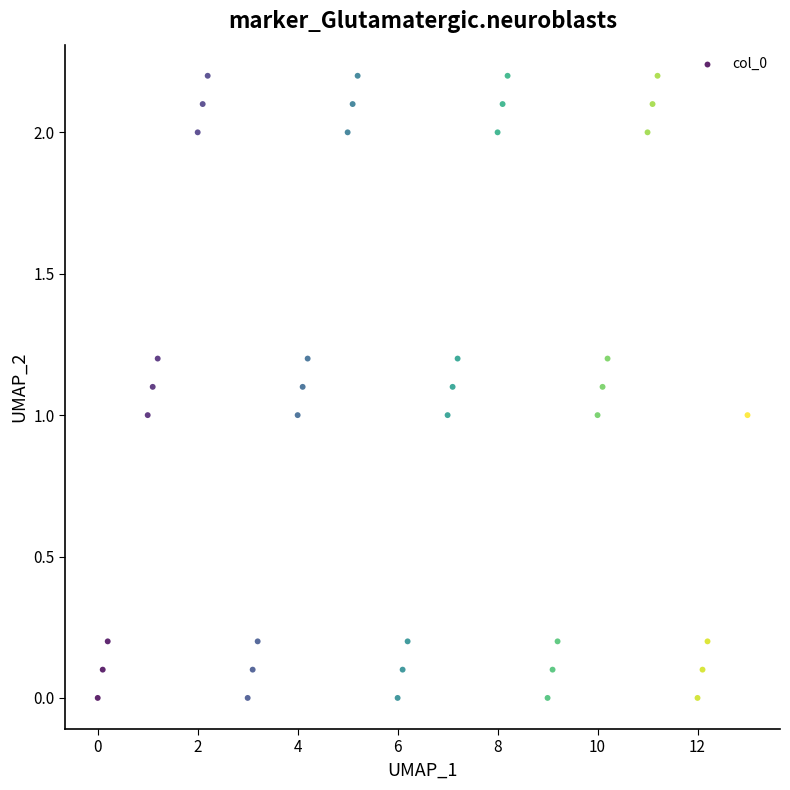

What is the range of Y values (max minus min)?

2.2